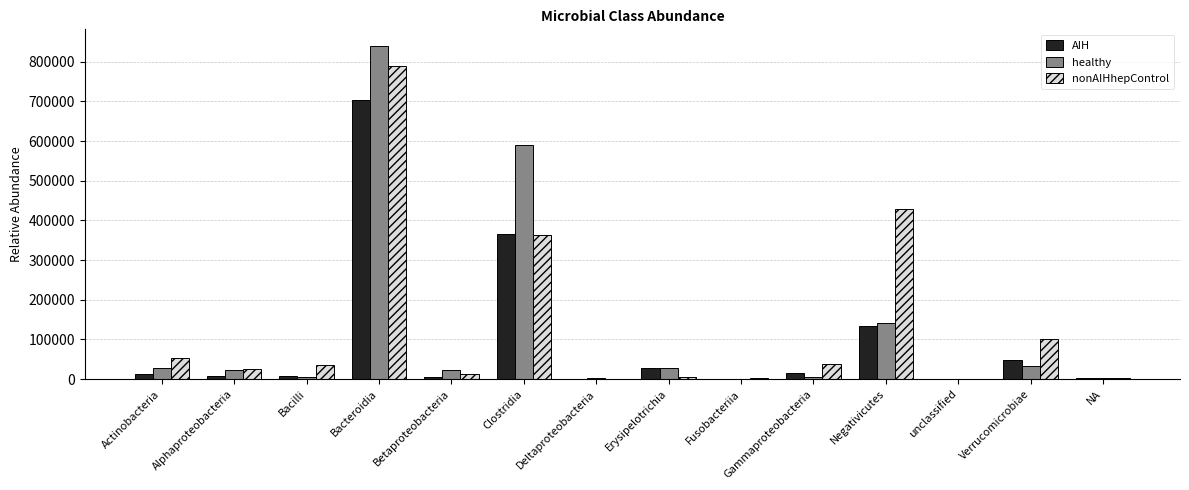

What is the spread (max minus min) of values at Fusobacteriia?

2249